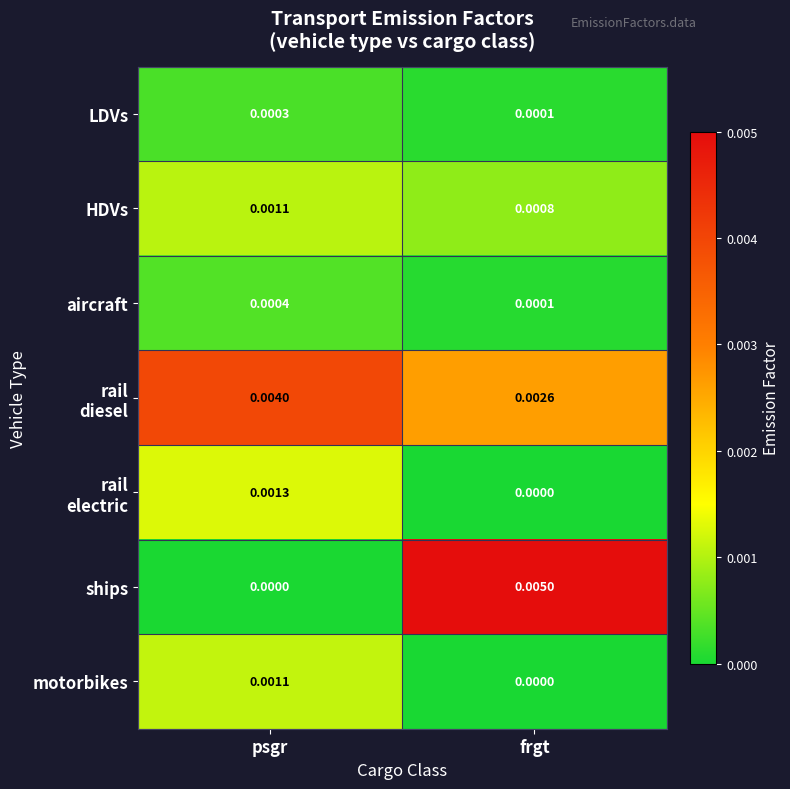

Which series has the widest spread of values?

ships